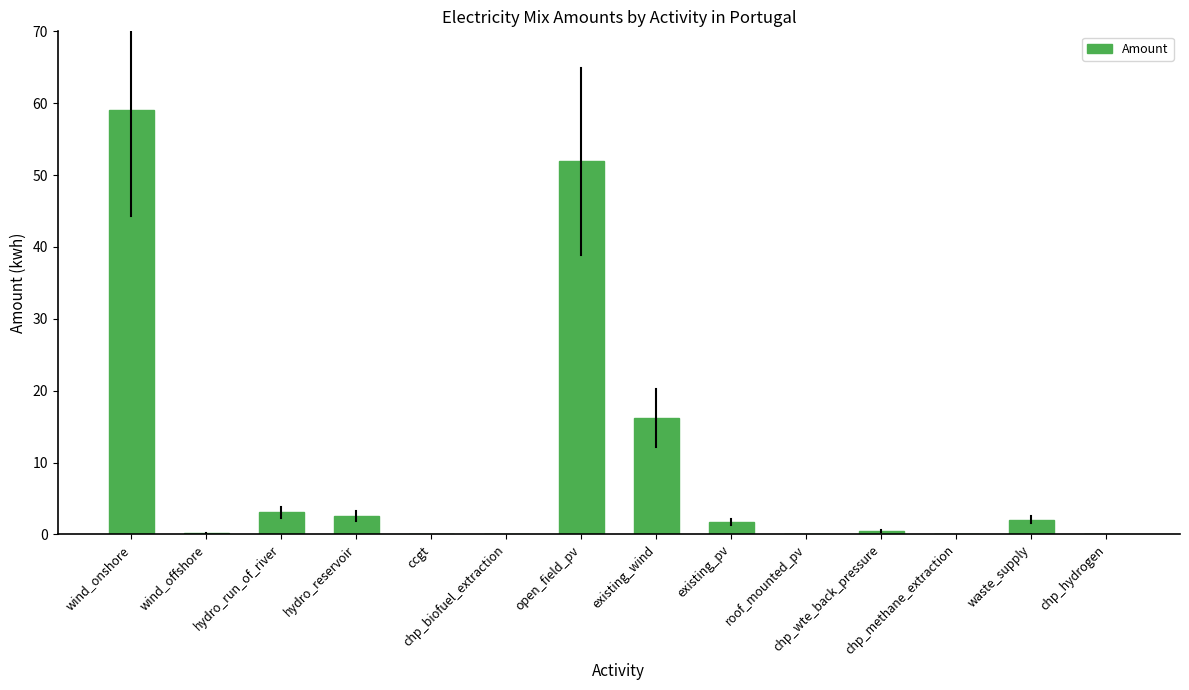

True or false: the data shows 1.7 at existing_pv.

True